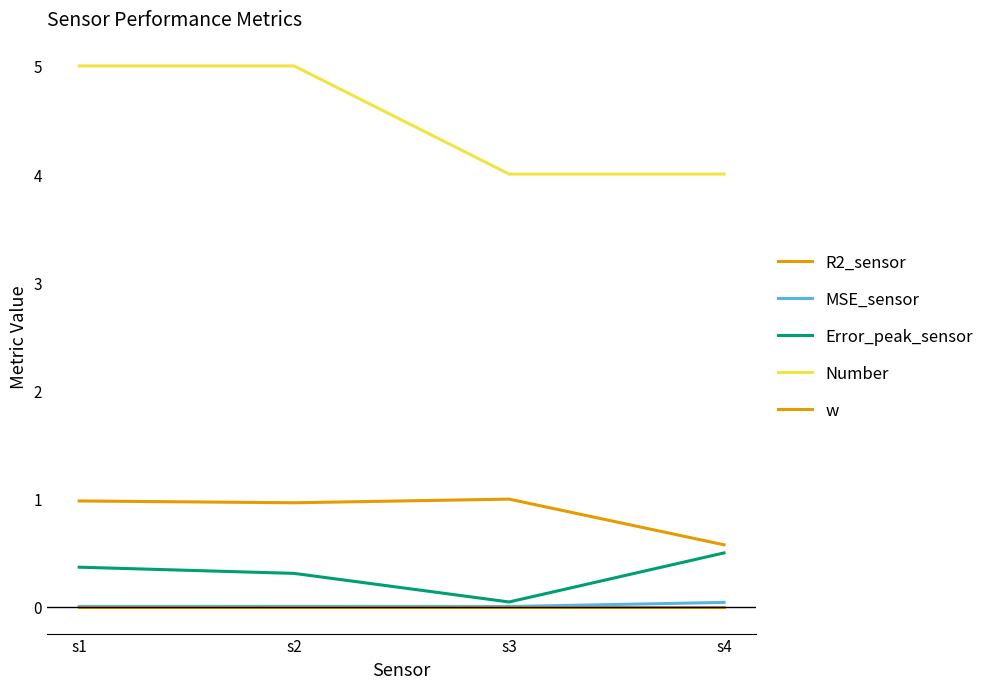

Rank the series by their maximum value, from lowest to highest.

w, MSE_sensor, Error_peak_sensor, R2_sensor, Number